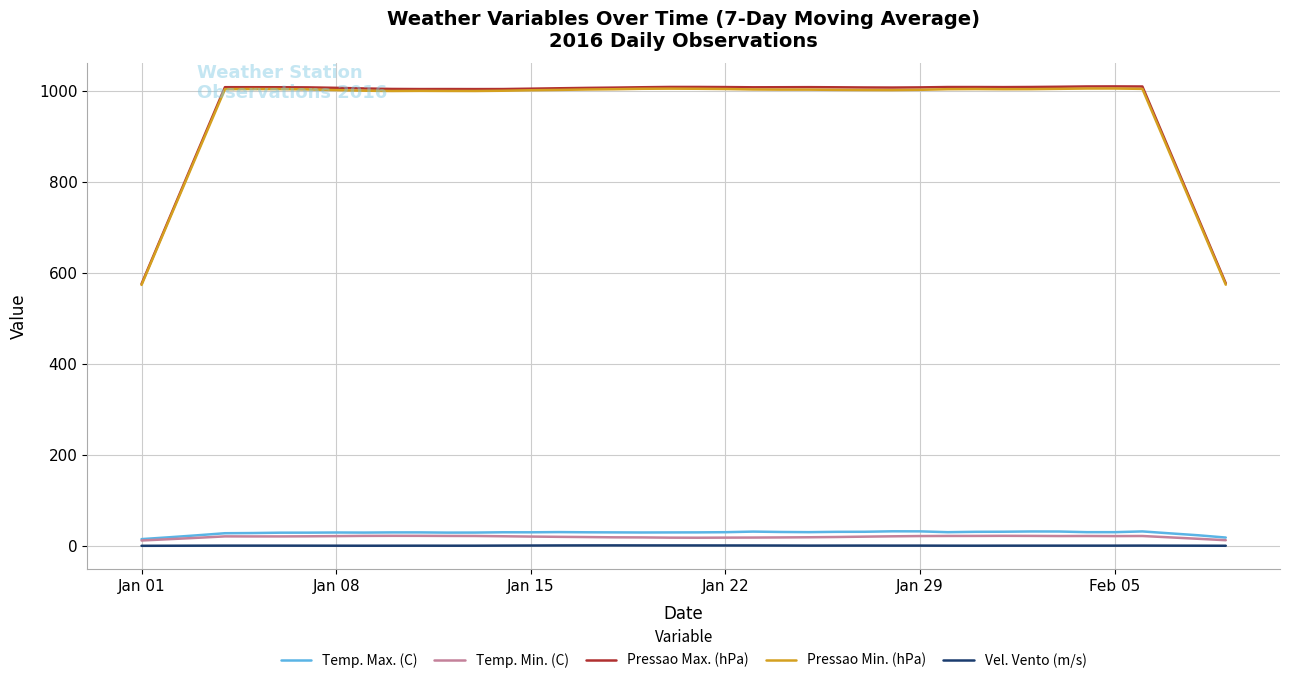

True or false: Temp. Min. (C) and Pressao Max. (hPa) cross at least once.

False